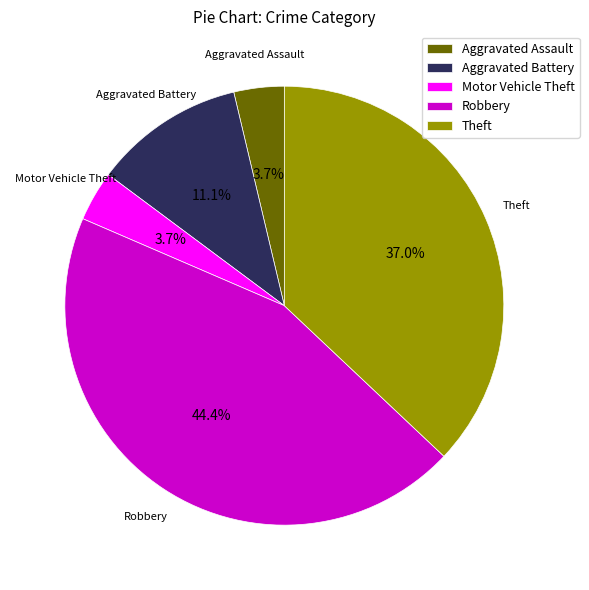

Is Theft the majority of the pie?

No